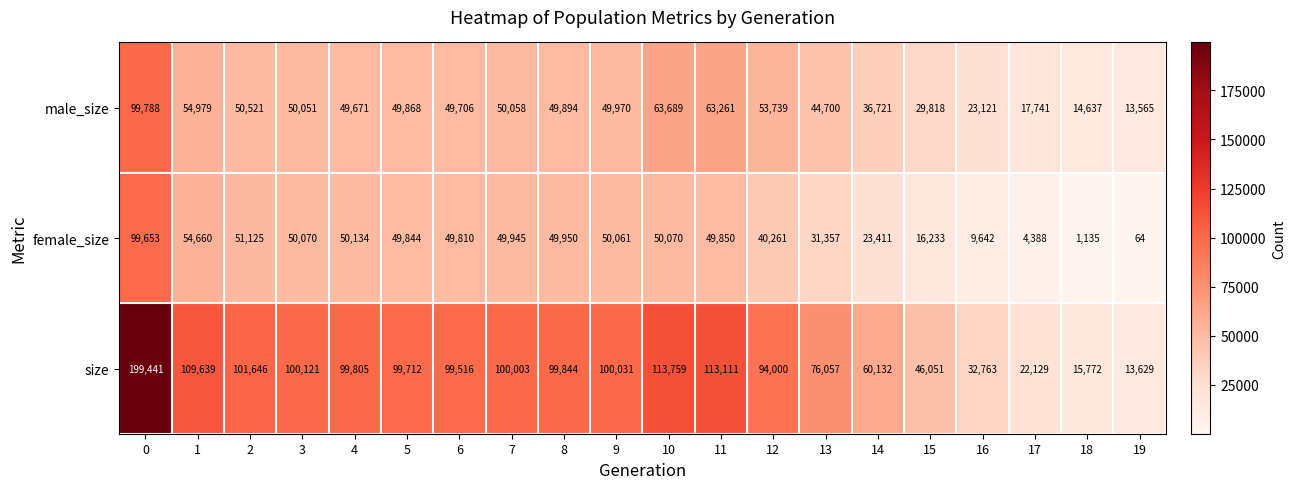

What is the total value across all series at 13?

152114